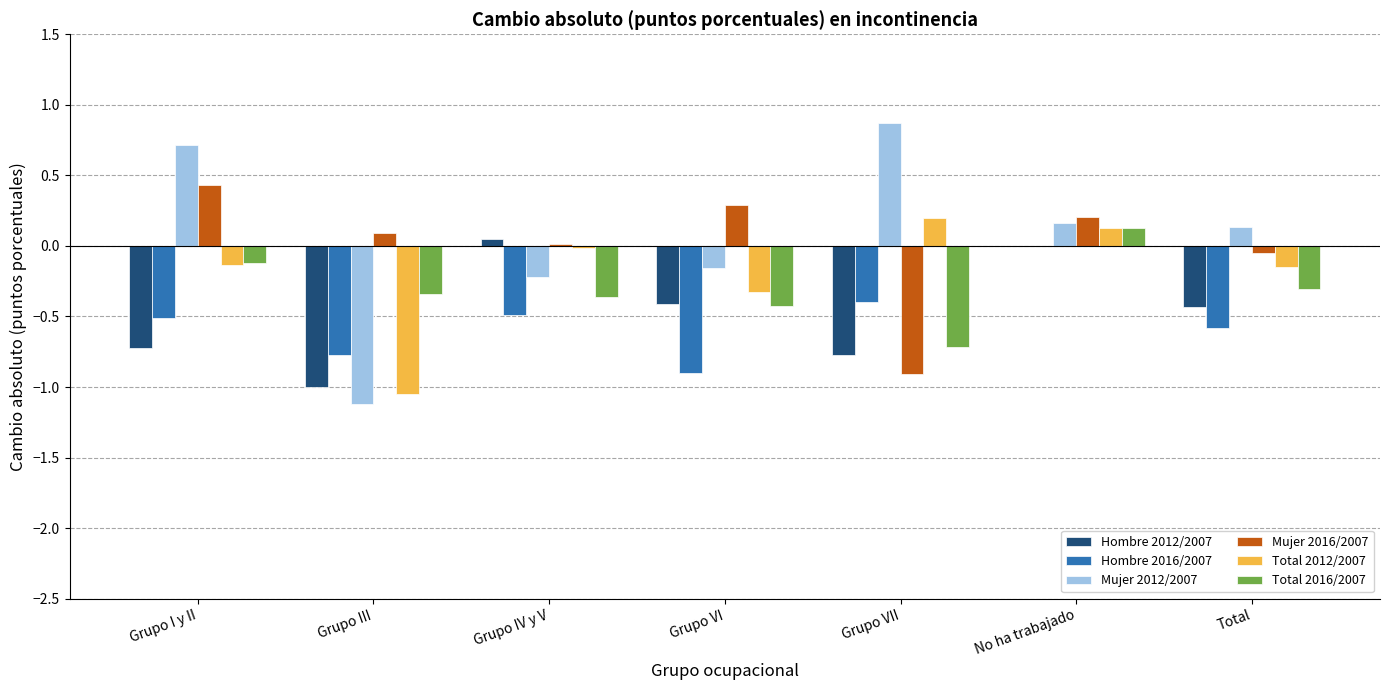

What is the approximate value of Hombre 2016/2007 at Grupo VII?

-0.4